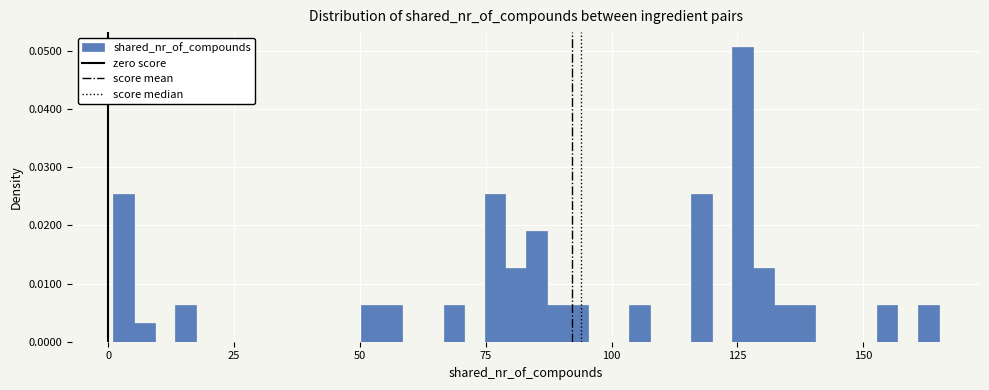

Read against the x-axis, roughly where is the centre of the tallest bar?

125